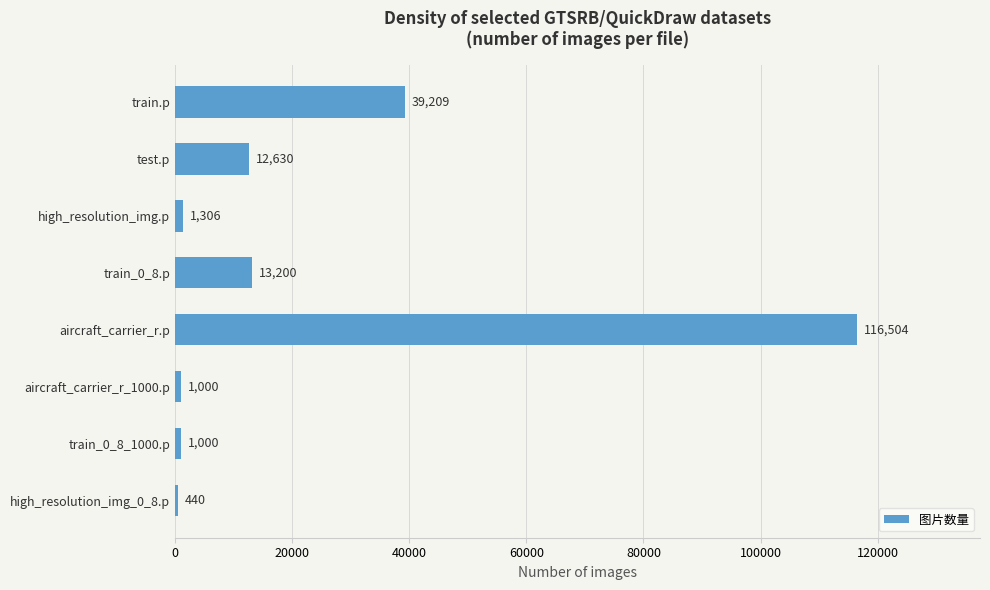

What is the maximum value shown in the chart?

116504